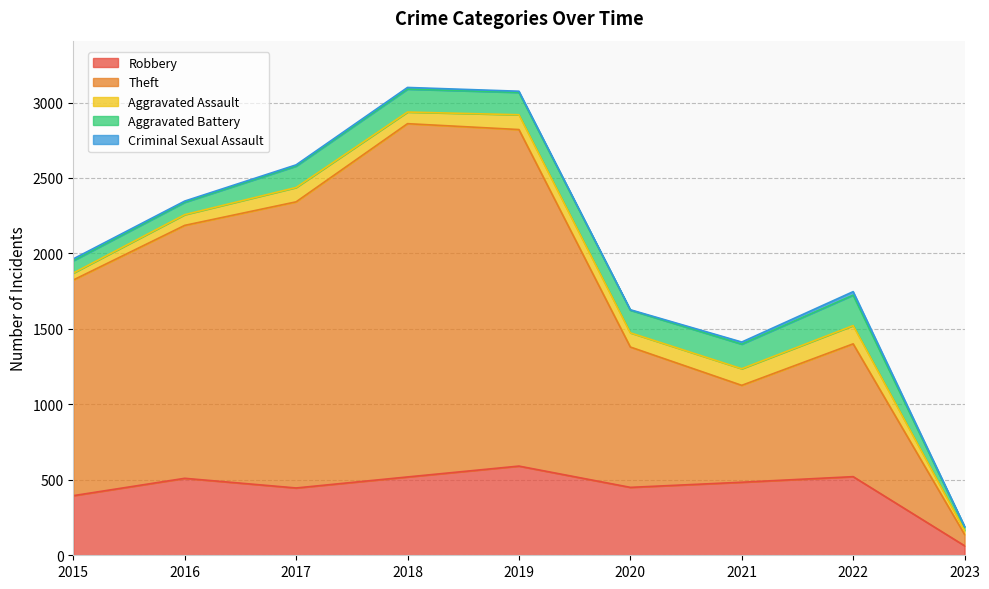

Reading left to right, list all the values displayed in this chart.

Robbery: 395	510	446	519	591	450	484	521	63
Theft: 1429	1676	1896	2341	2230	930	642	880	75
Aggravated Assault: 46	71	95	77	98	94	110	121	27
Aggravated Battery: 82	82	142	152	148	150	163	202	23
Criminal Sexual Assault: 12	8	8	11	8	3	14	23	4